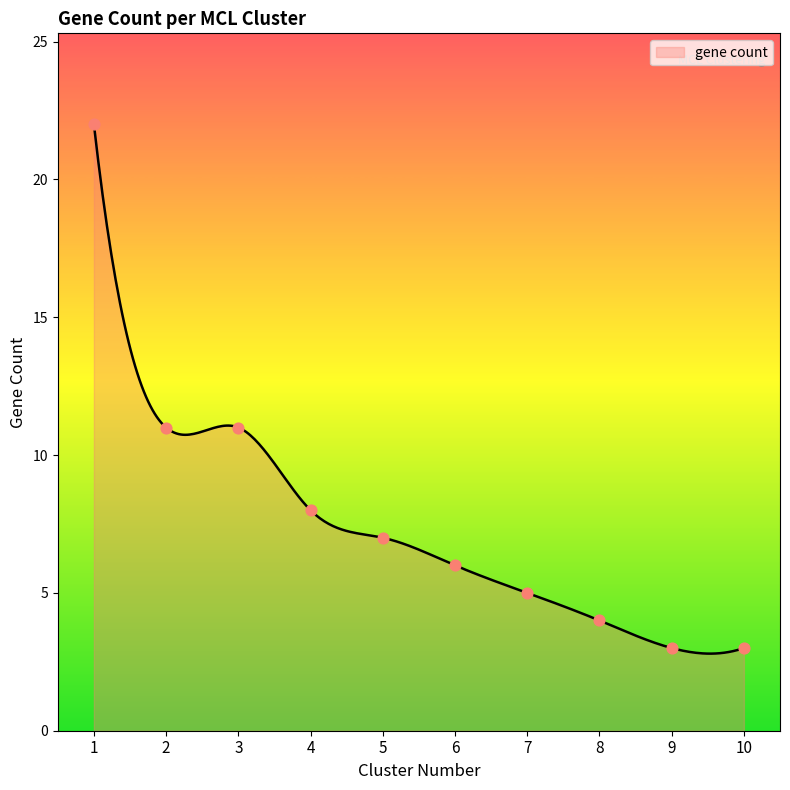

Between 2 and 3, which is larger?

2